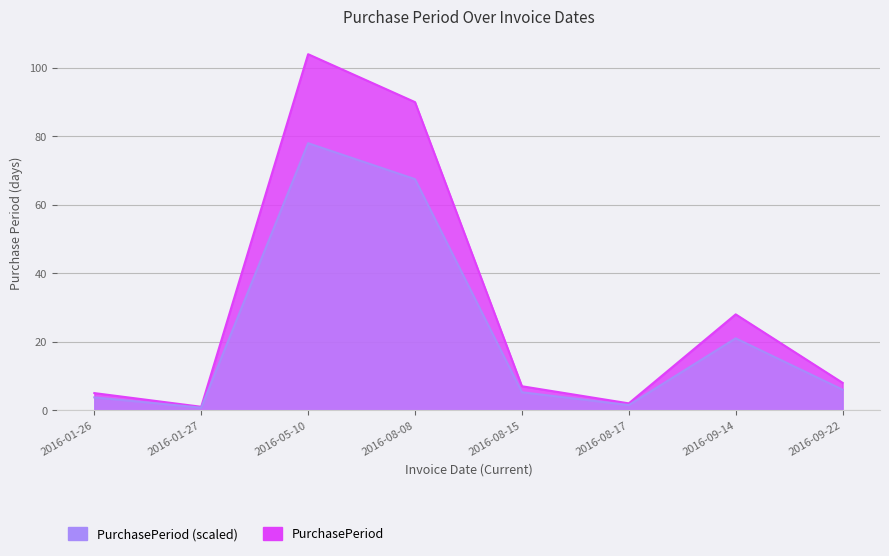

What is the value of the 5th point from the left?

7